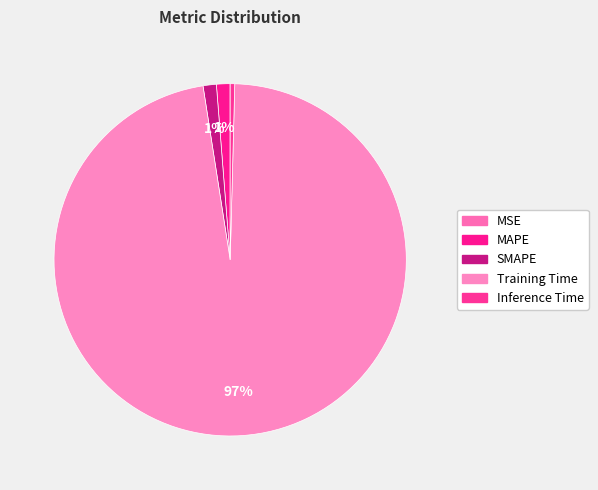

What percentage is NOT represented by SMAPE?

98.8%